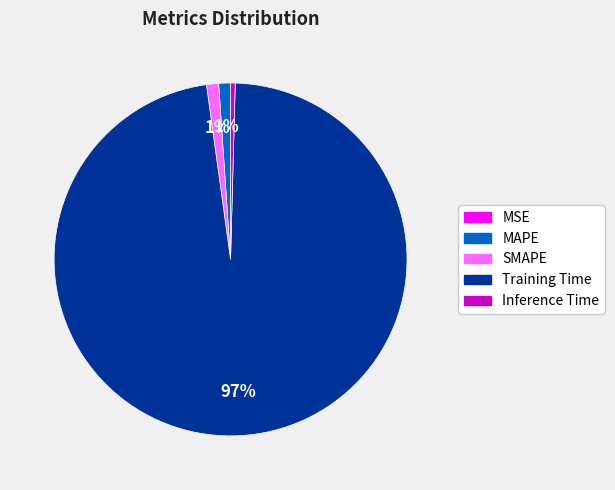

To the nearest percent, what portion does MAPE represent?

1%